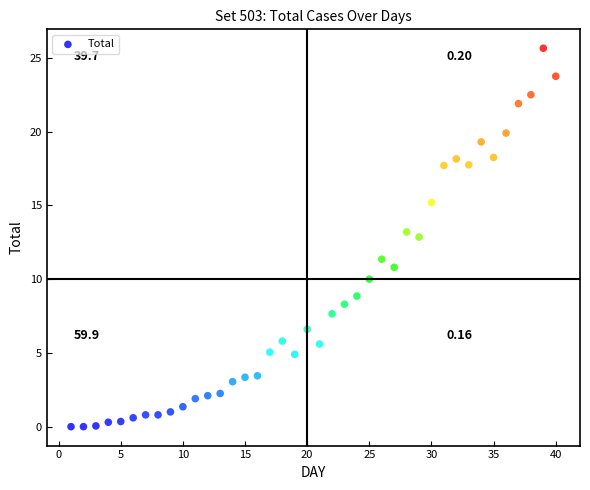

What is the range of X values (max minus min)?

39.0